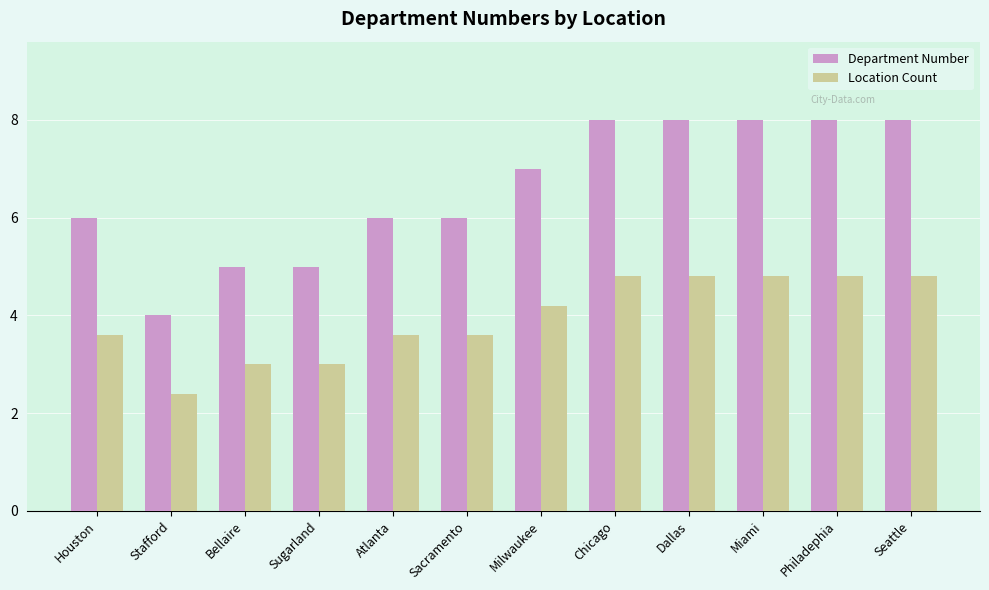

How many bars are there in total?

24